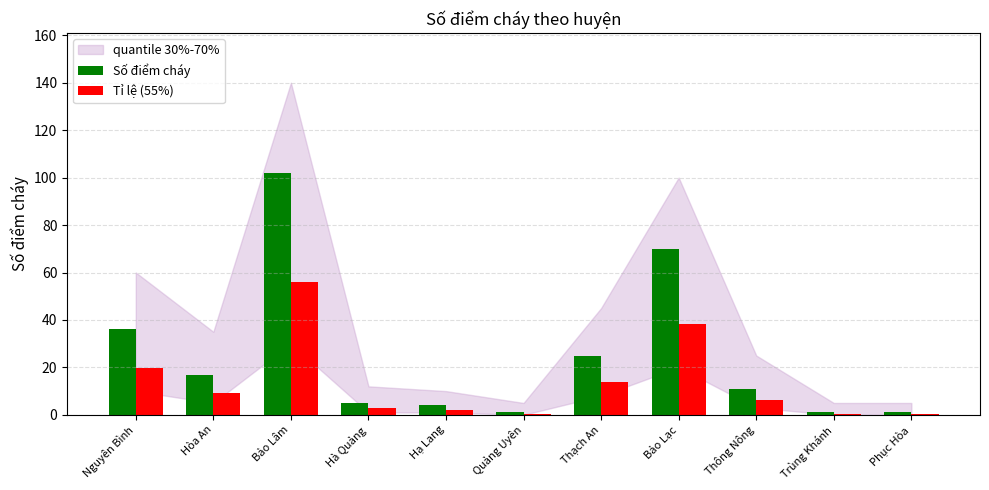

What is the average value of the Số điểm cháy series?

24.8